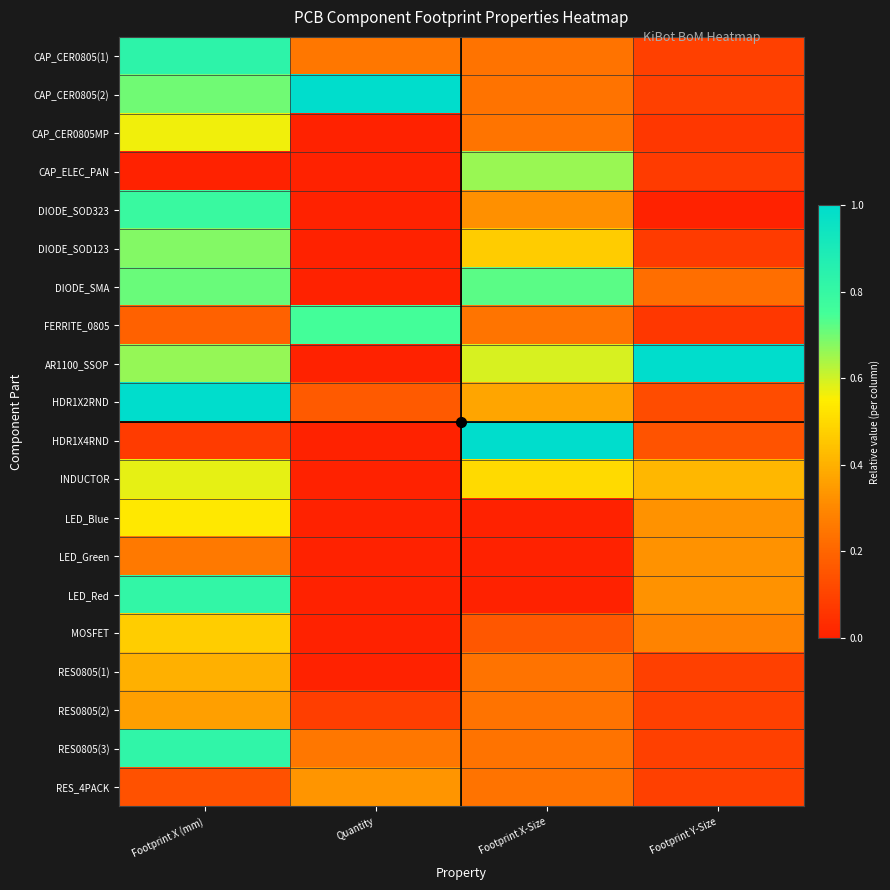

Rank the series at Footprint X-Size from lowest to highest value.

LED_Blue, LED_Green, LED_Red, MOSFET, CAP_CER0805(1), CAP_CER0805(2), RES0805(1), RES0805(2), RES0805(3), RES_4PACK, CAP_CER0805MP, FERRITE_0805, DIODE_SOD323, HDR1X2RND, DIODE_SOD123, INDUCTOR, AR1100_SSOP, CAP_ELEC_PAN, DIODE_SMA, HDR1X4RND